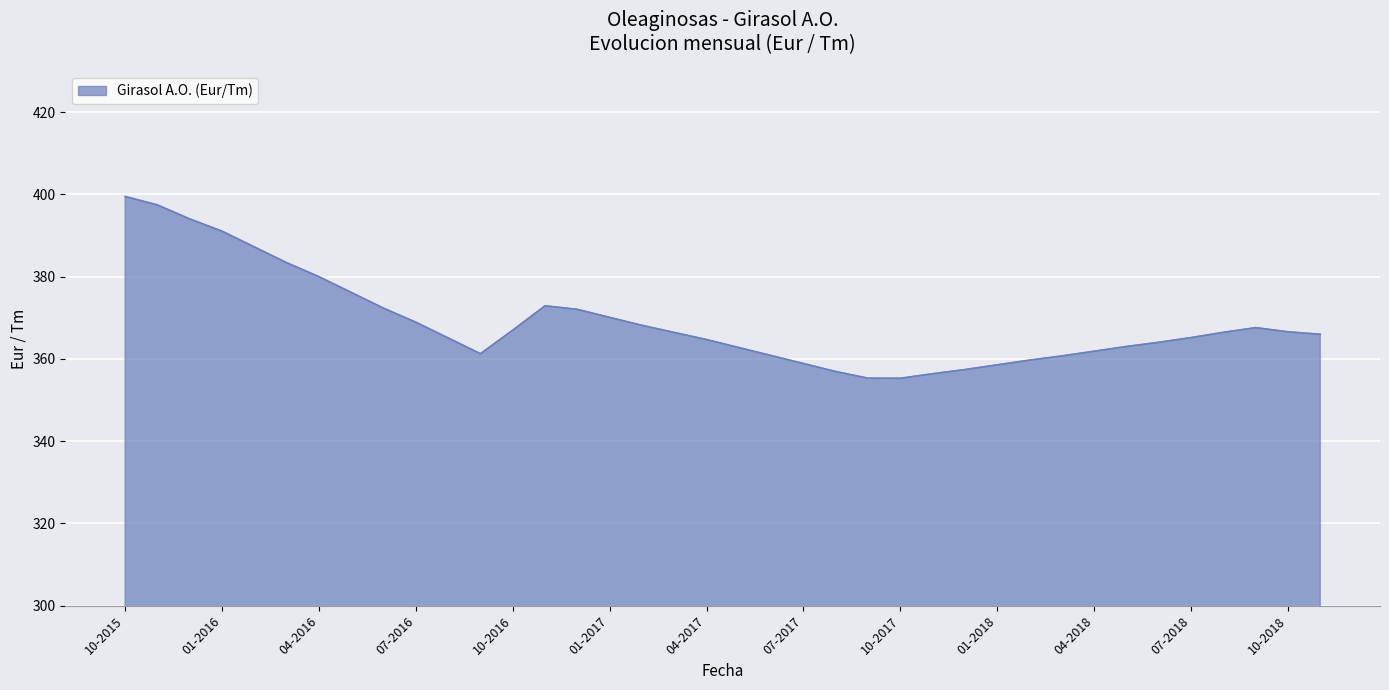

What is the greatest value displayed?

399.5